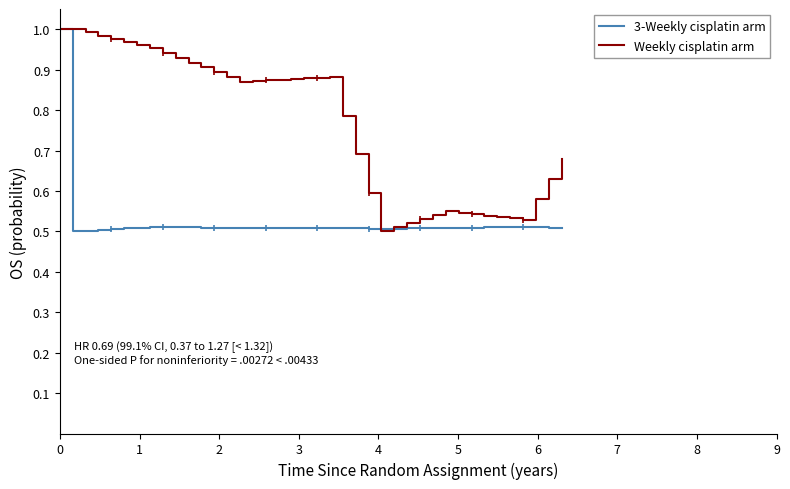

Rank the series by their maximum value, from highest to lowest.

3-Weekly cisplatin arm, Weekly cisplatin arm